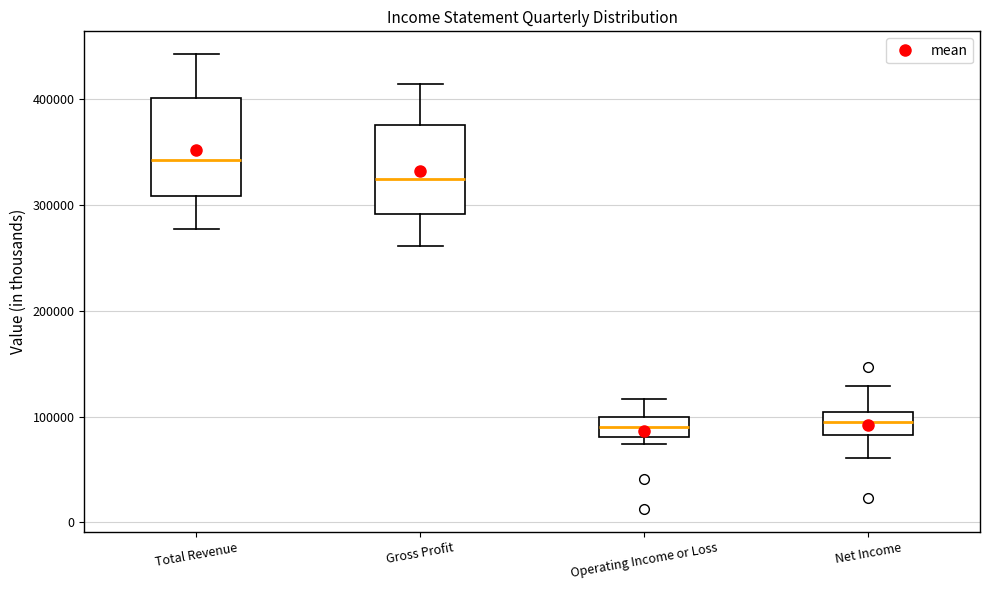

Which box has the highest median line?

Total Revenue